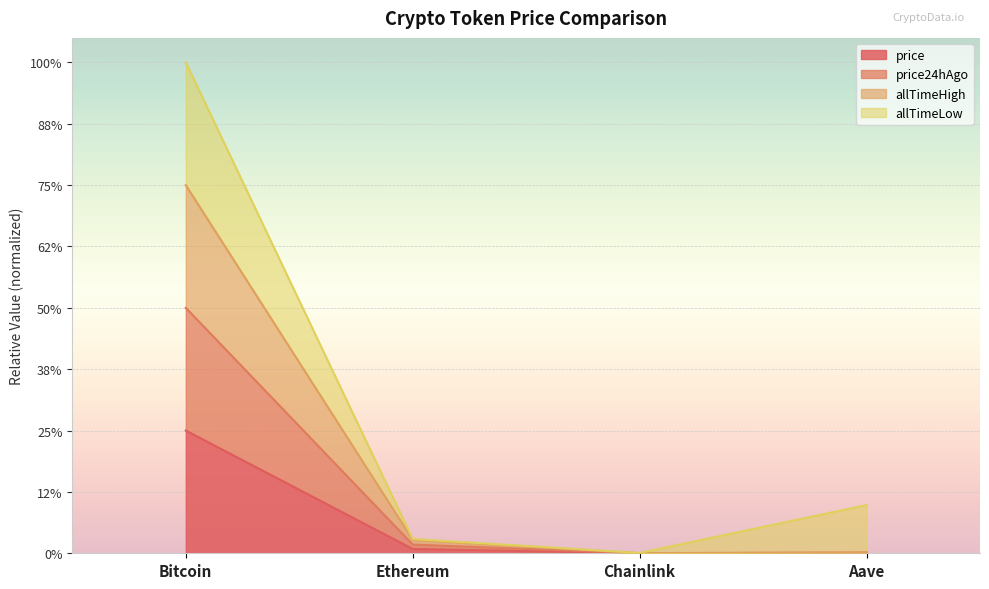

How many data points does each series have?

4